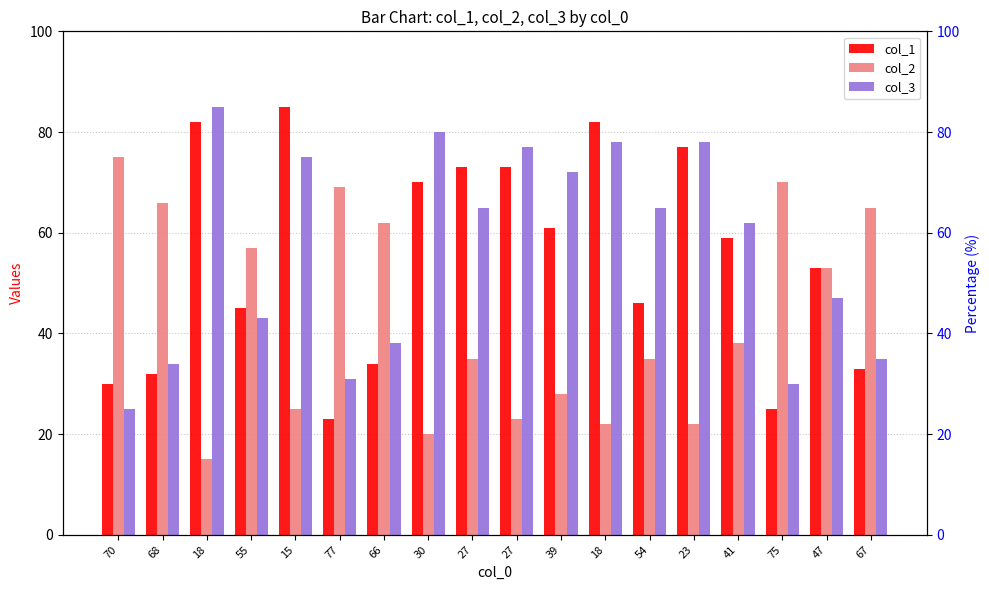

Is it true that col_2 equals 23 at 27?

True